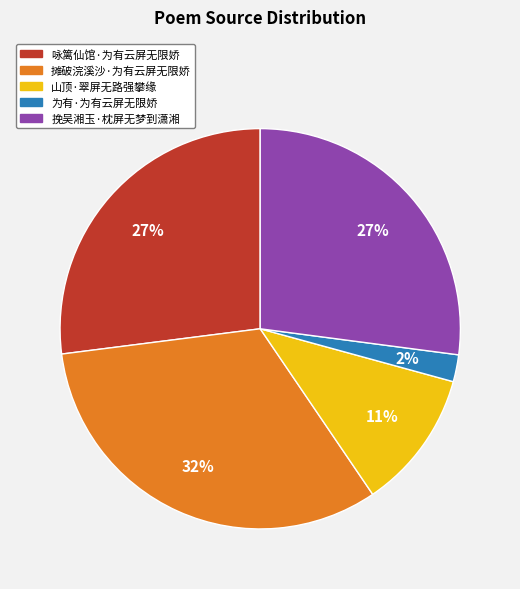

Is 摊破浣溪沙·为有云屏无限娇 the majority of the pie?

No